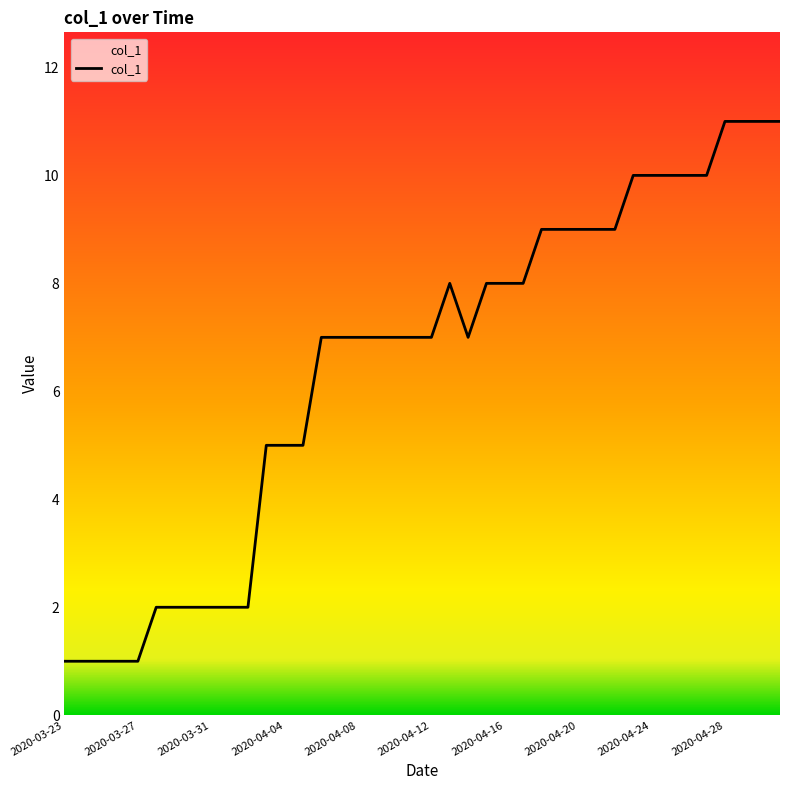

What is the difference between the maximum and minimum values?

10